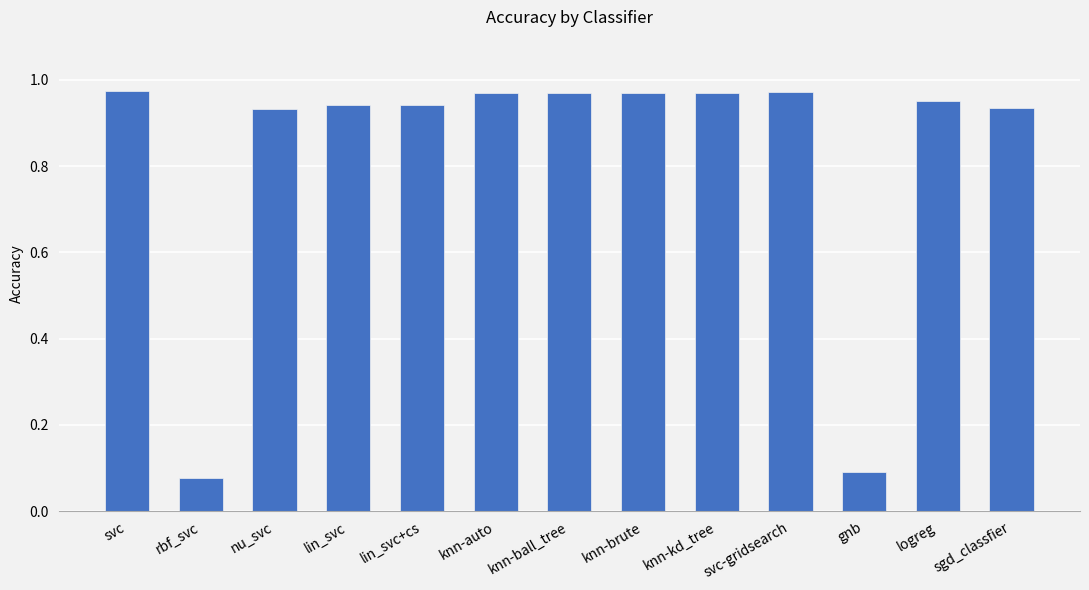

What is the change in value from gnb to logreg?

+0.9